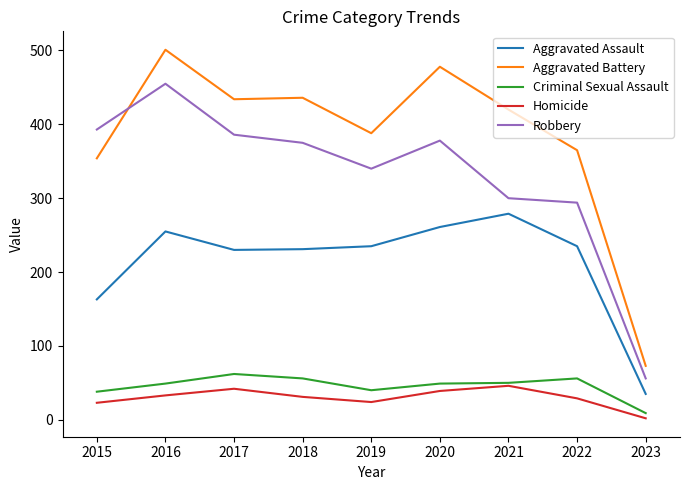

How many interior local peaks does the Homicide series have?

2